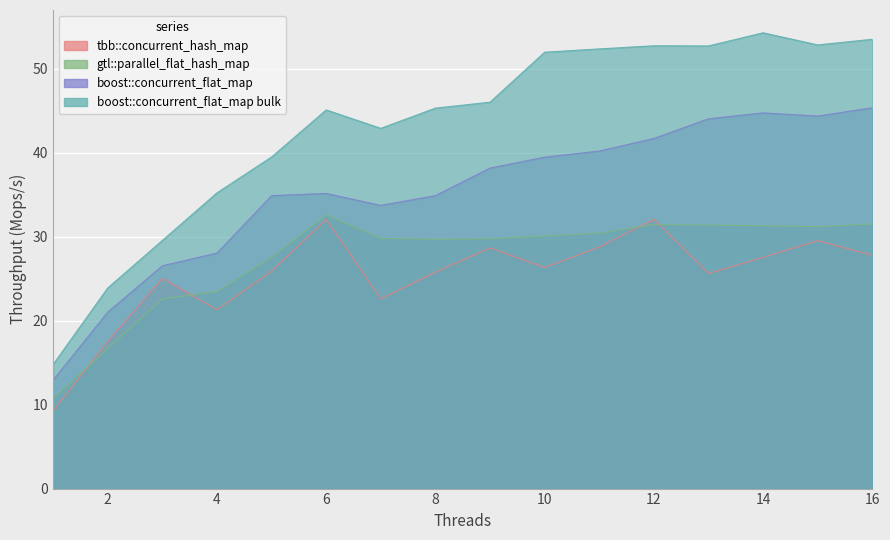

What is the sum of the tbb::concurrent_hash_map values at 13 and 4?

46.9